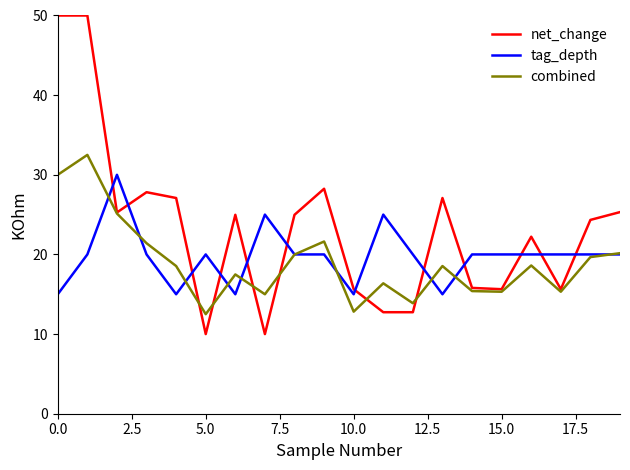

How many times do net_change and tag_depth cross each other?

12